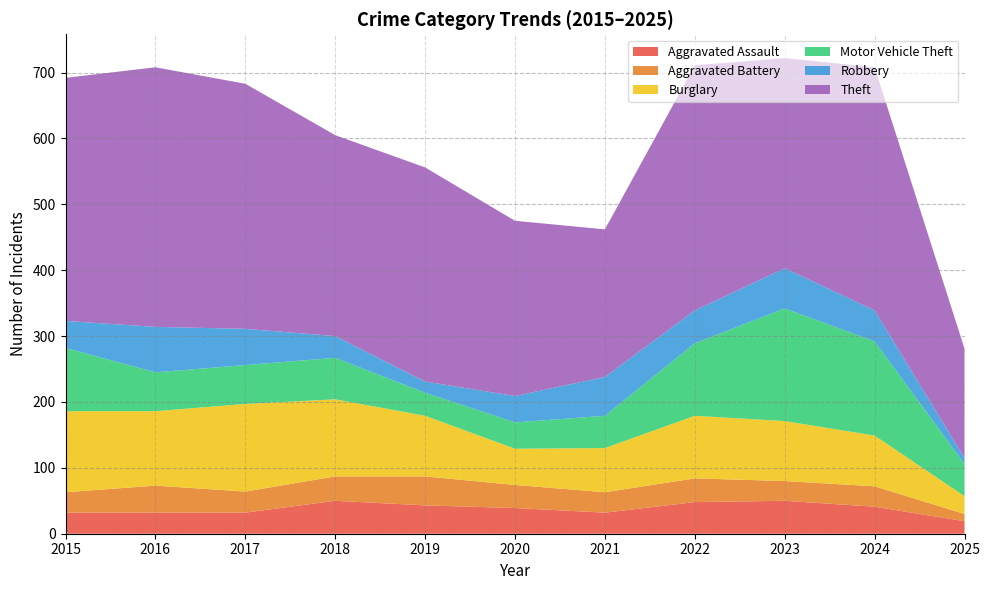

Reading left to right, list all the values displayed in this chart.

Aggravated Assault: 2015=32	2016=32	2017=32	2018=50	2019=43	2020=39	2021=32	2022=48	2023=50	2024=41	2025=19
Aggravated Battery: 2015=31	2016=41	2017=32	2018=37	2019=44	2020=35	2021=31	2022=36	2023=30	2024=31	2025=11
Burglary: 2015=123	2016=113	2017=133	2018=117	2019=92	2020=55	2021=67	2022=95	2023=91	2024=77	2025=27
Motor Vehicle Theft: 2015=96	2016=59	2017=59	2018=63	2019=35	2020=40	2021=49	2022=110	2023=171	2024=143	2025=49
Robbery: 2015=41	2016=69	2017=55	2018=33	2019=17	2020=40	2021=59	2022=50	2023=61	2024=47	2025=9
Theft: 2015=369	2016=394	2017=372	2018=305	2019=325	2020=266	2021=224	2022=372	2023=319	2024=369	2025=166